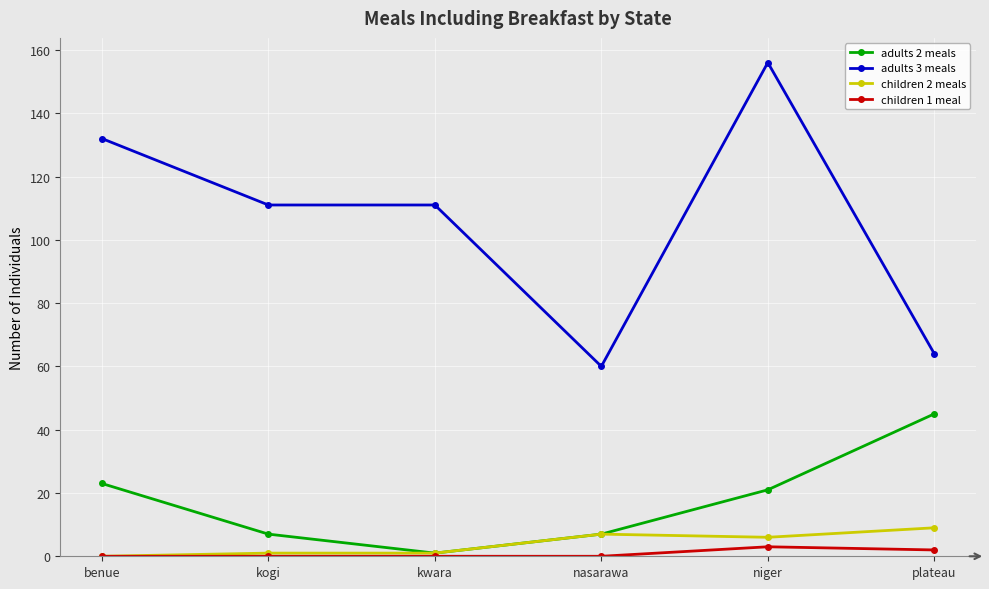

Is this an area chart (filled region under the line)?

No